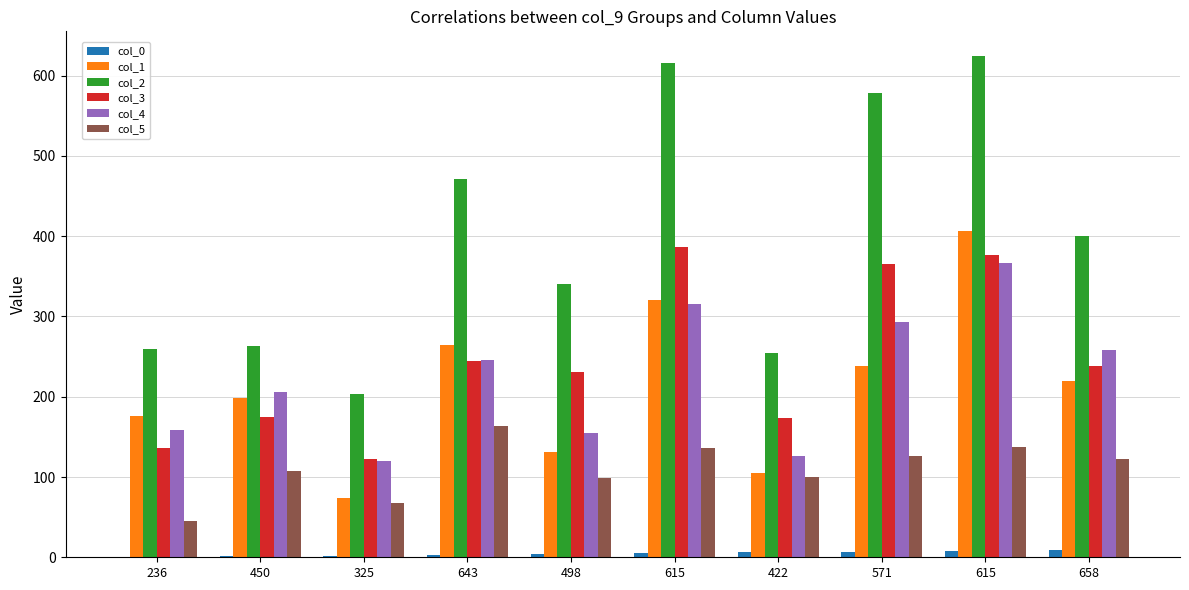

What are all the series names shown in the legend?

col_0, col_1, col_2, col_3, col_4, col_5